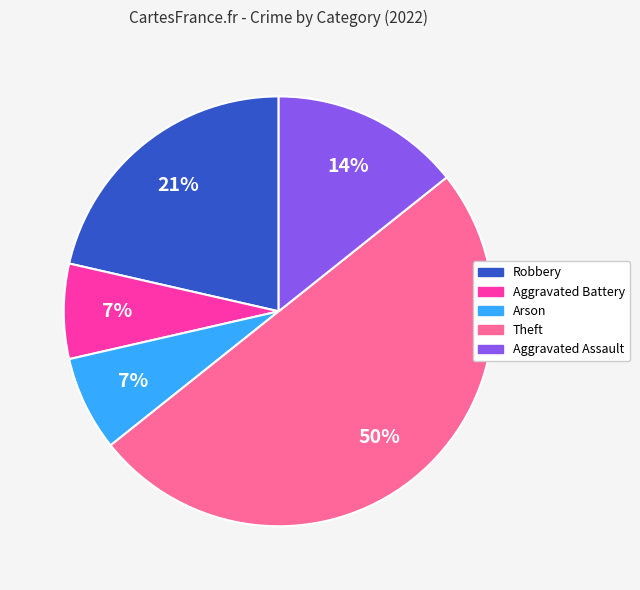

To the nearest percent, what is the difference between the Theft and Aggravated Battery slice percentages?

43%